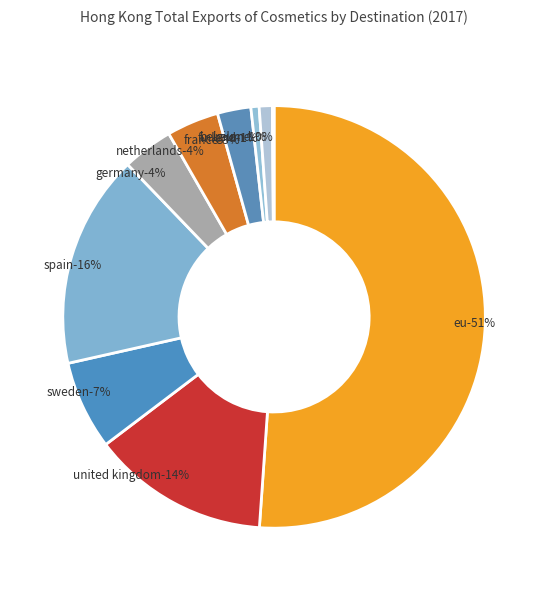

What percentage do SPAIN and EU together represent?

67.5%